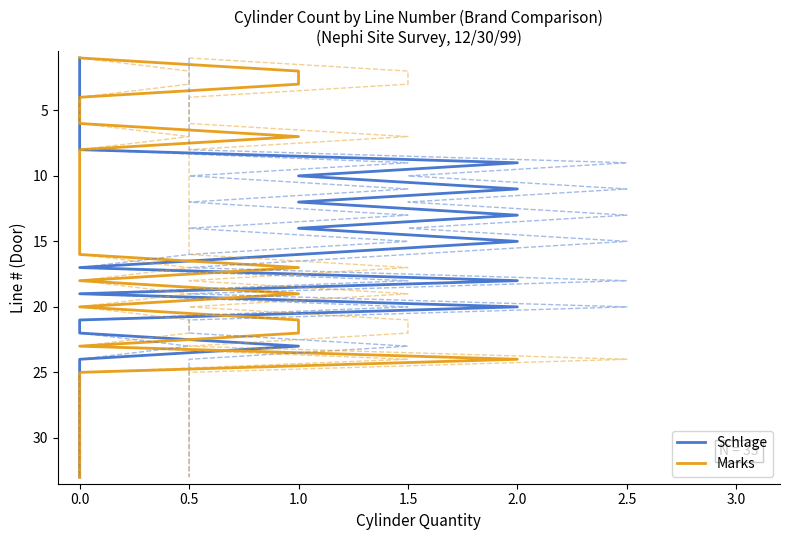

True or false: Schlage has more than 0 points higher than both neighbors.

False